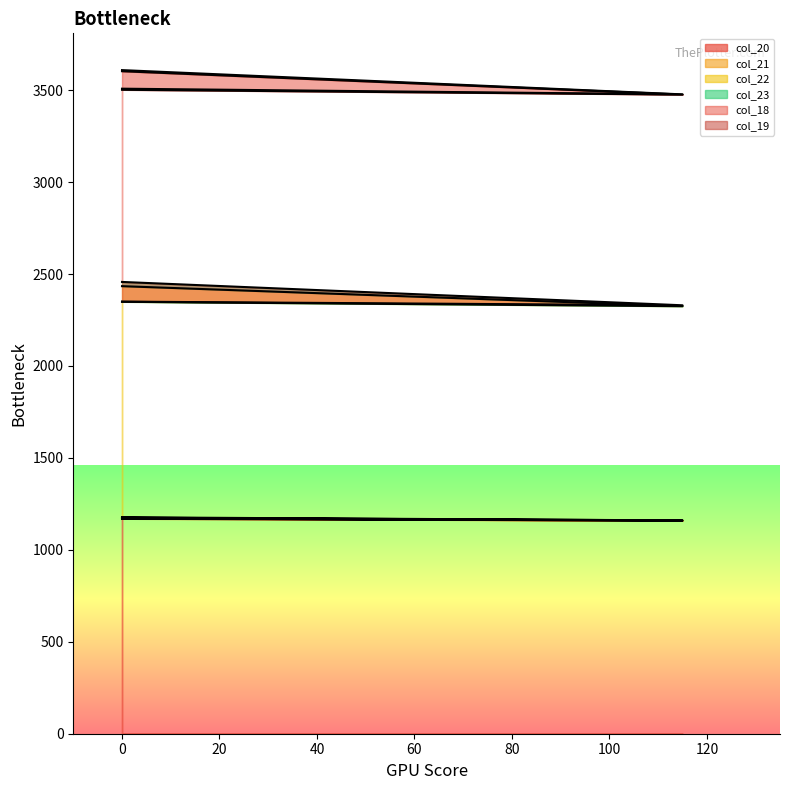

What is the difference between the col_21 values at 0 and 115?

15